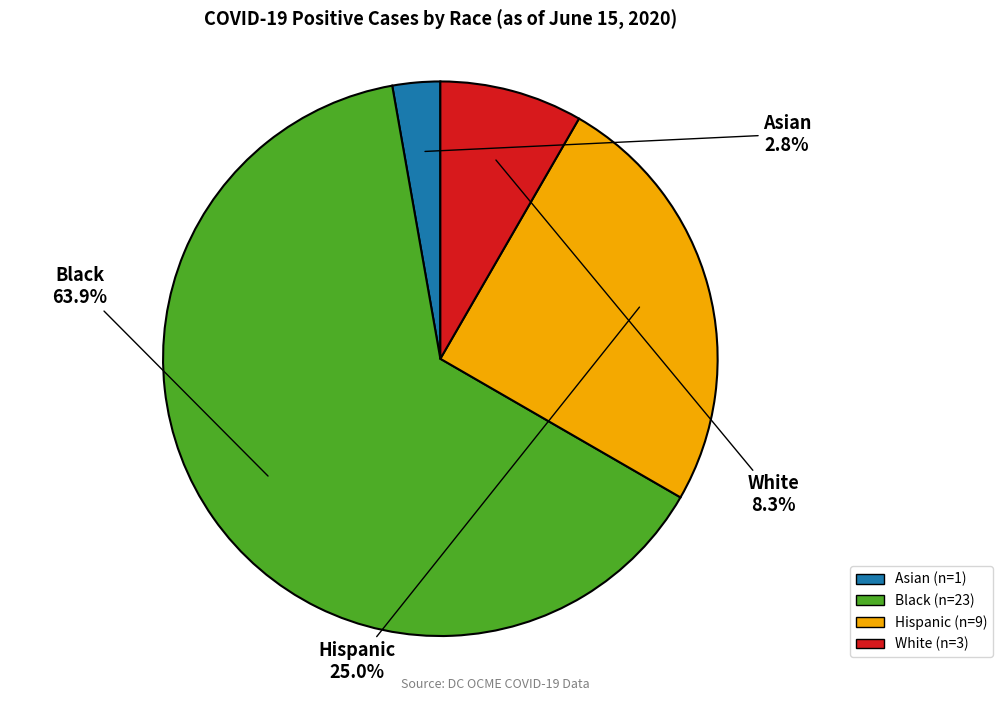

To the nearest percent, what percentage of the pie is Asian?

3%